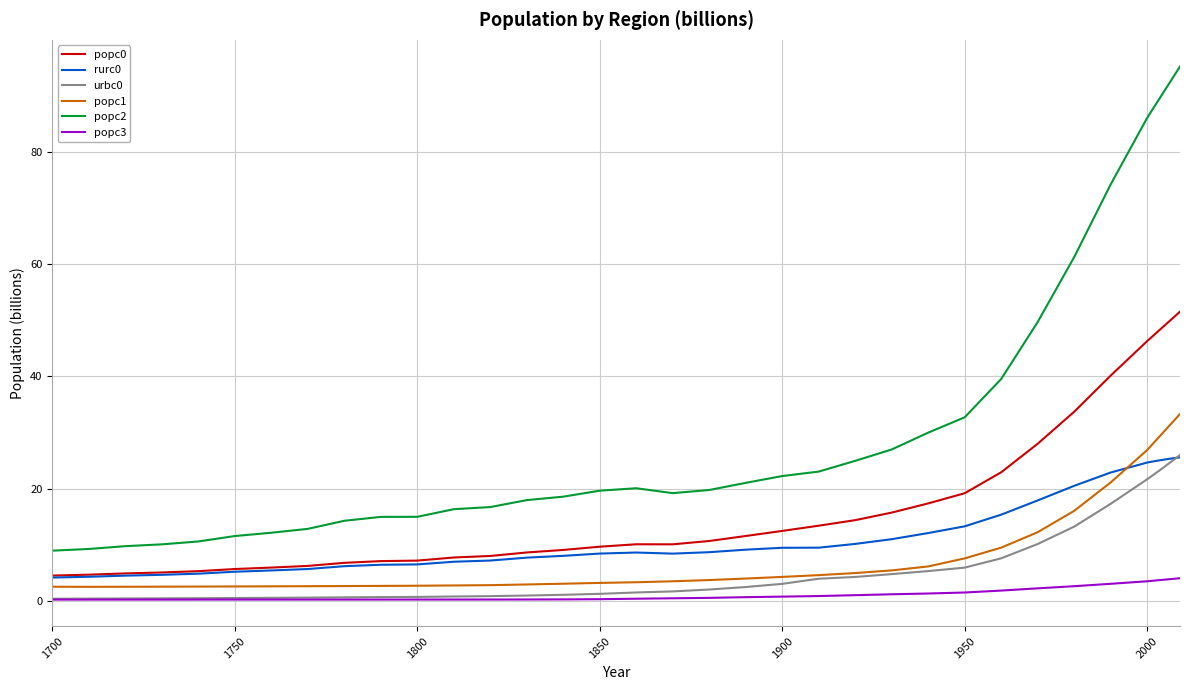

True or false: popc2 and urbc0 intersect in this chart.

False